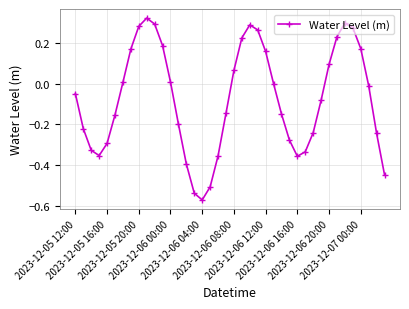

How many points are higher than both their immediate neighbors (excluding endpoints)?

3